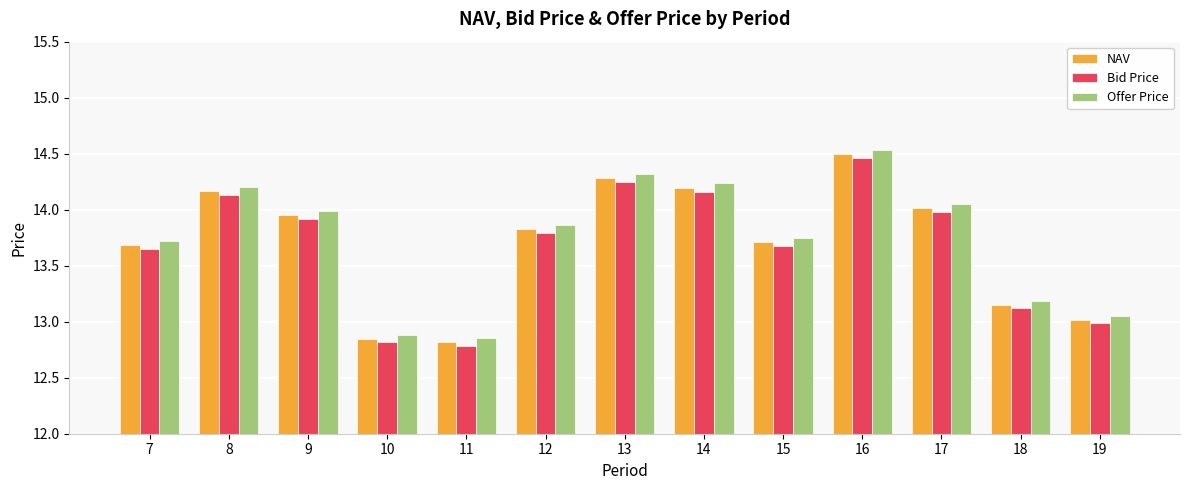

Is it true that NAV equals 14.2 at 8?

True